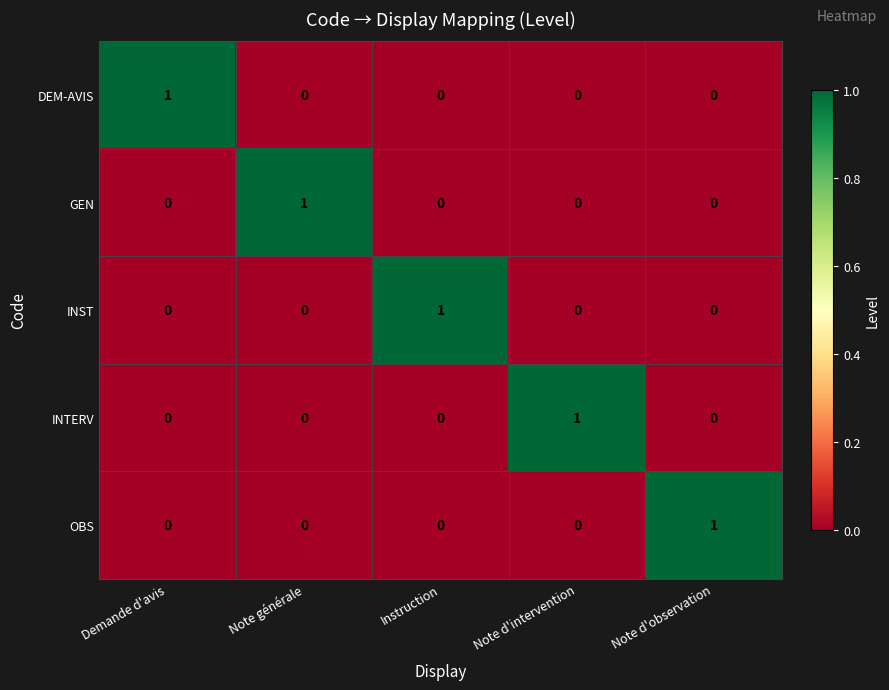

Reading left to right, what are all the values shown in this chart?

DEM-AVIS: 1	0	0	0	0
GEN: 0	1	0	0	0
INST: 0	0	1	0	0
INTERV: 0	0	0	1	0
OBS: 0	0	0	0	1